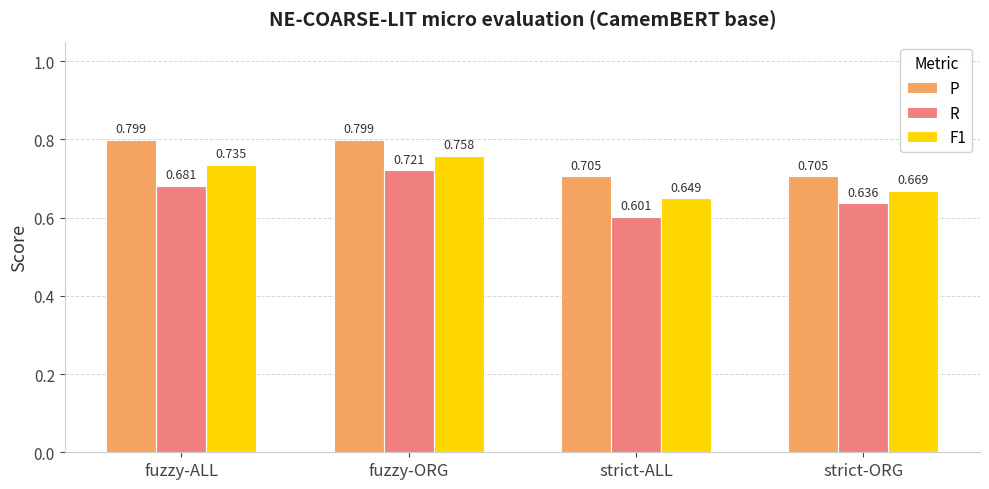

Which series changed the most between fuzzy-ALL and fuzzy-ORG?

R